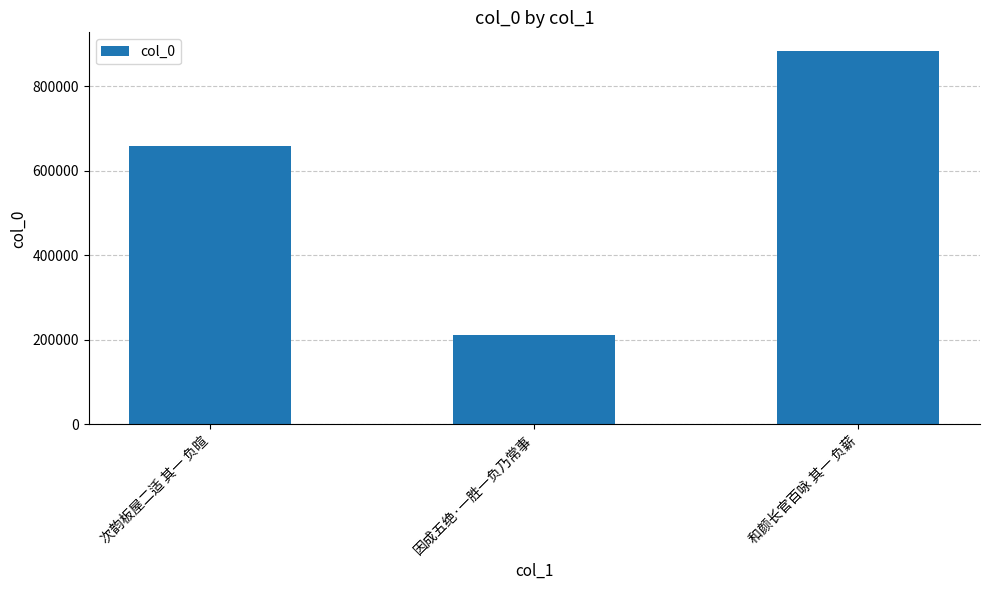

Where is the data nearest to the value 548226?

次韵板屋二适 其一 负暄